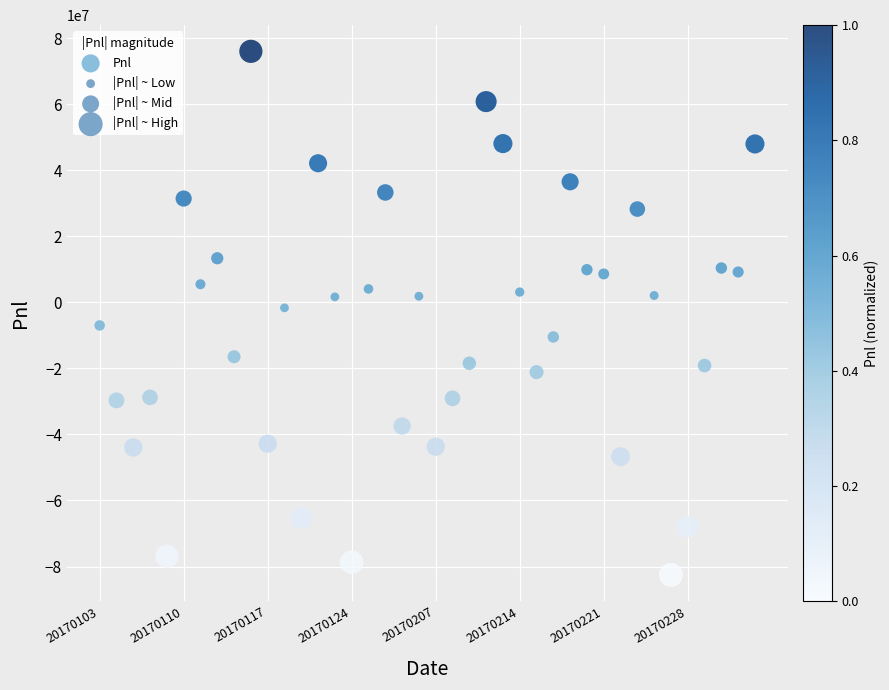

What is the range of Y values (max minus min)?

158509419.2